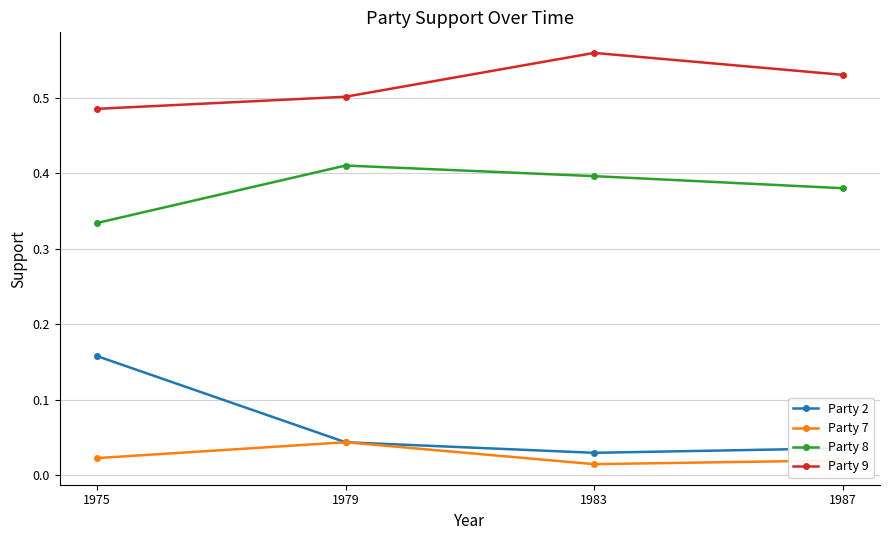

In Party 9, how many points are higher than both neighbors (excluding endpoints)?

1